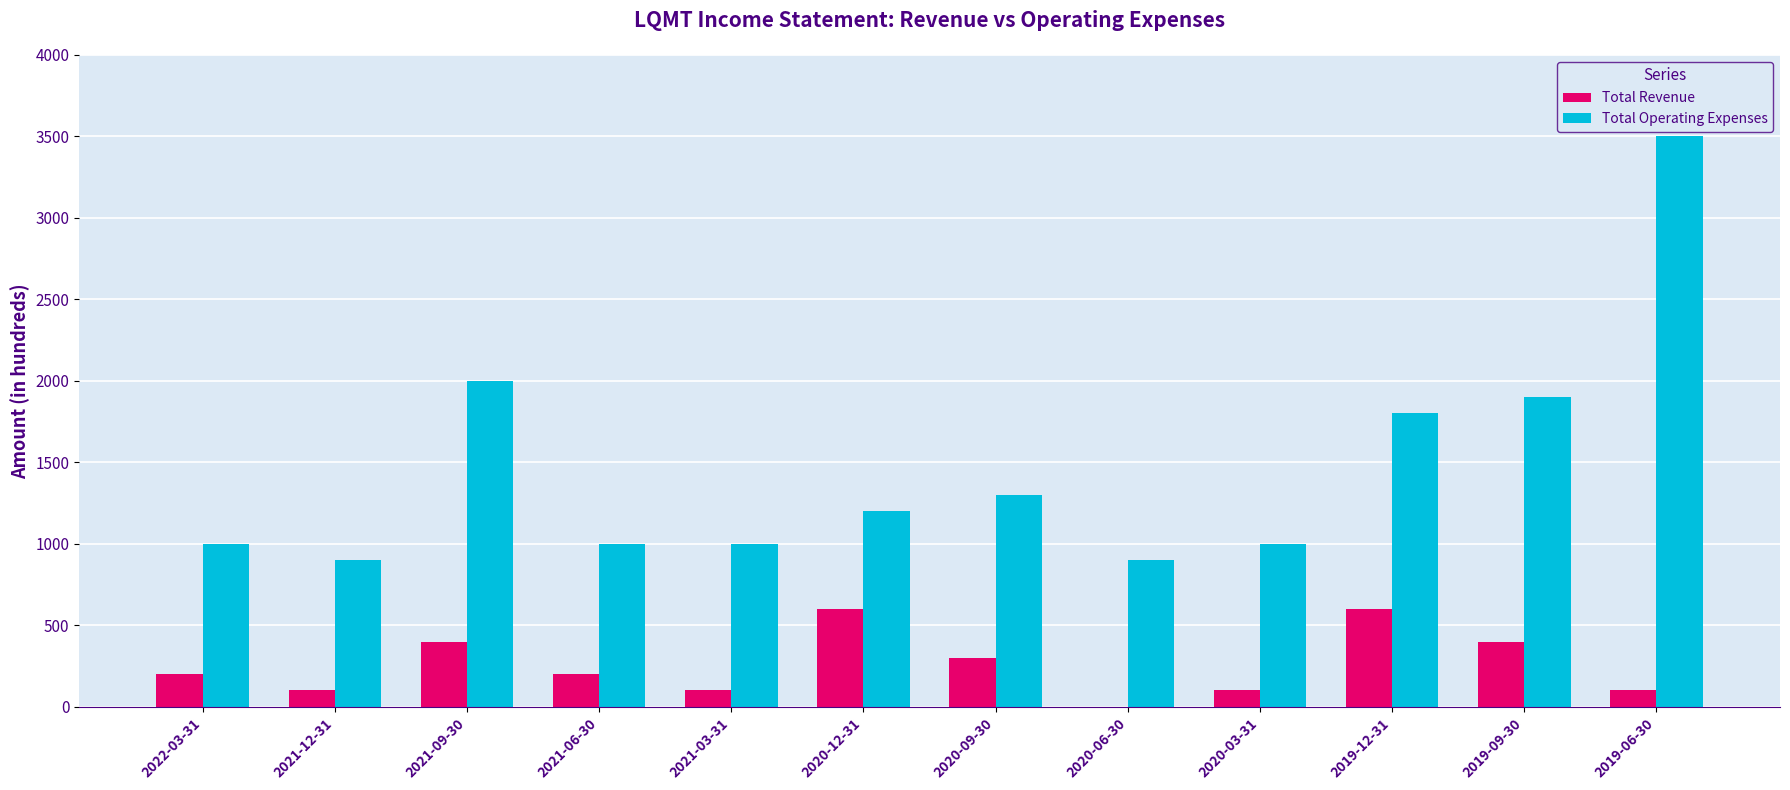

What is the sum of all Total Operating Expenses values?

17500